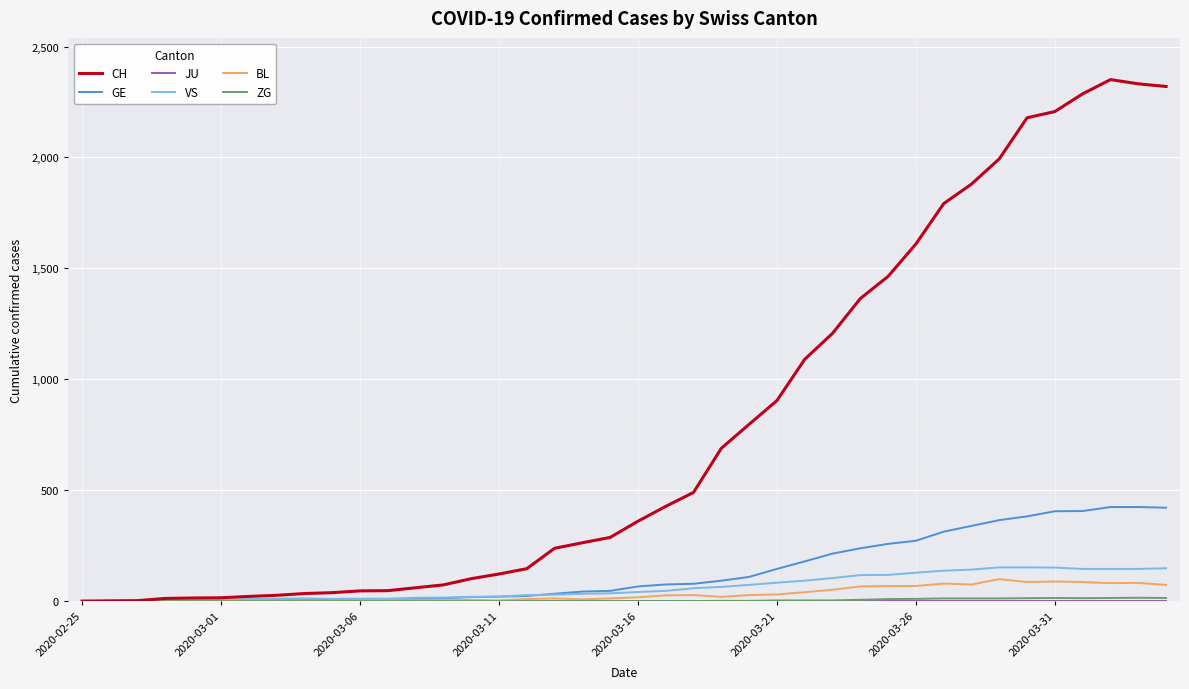

Which series has the widest spread of values?

CH